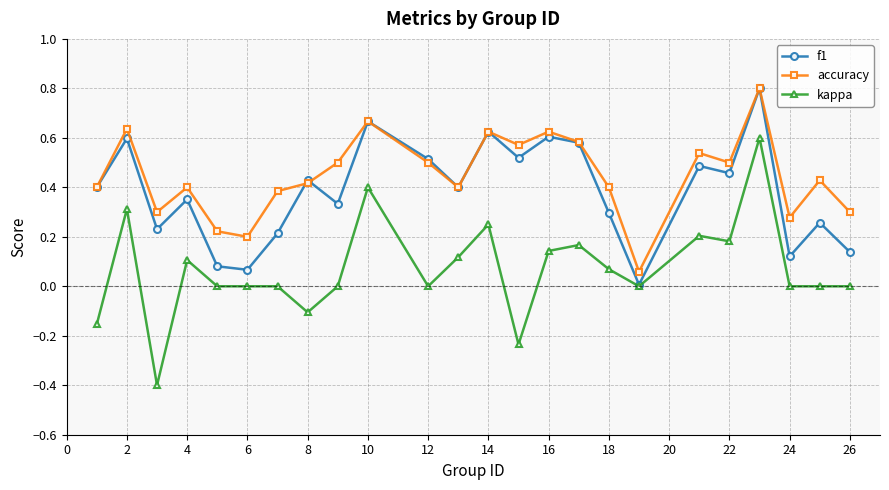

At how many categories does at least one series exceed 0?

24